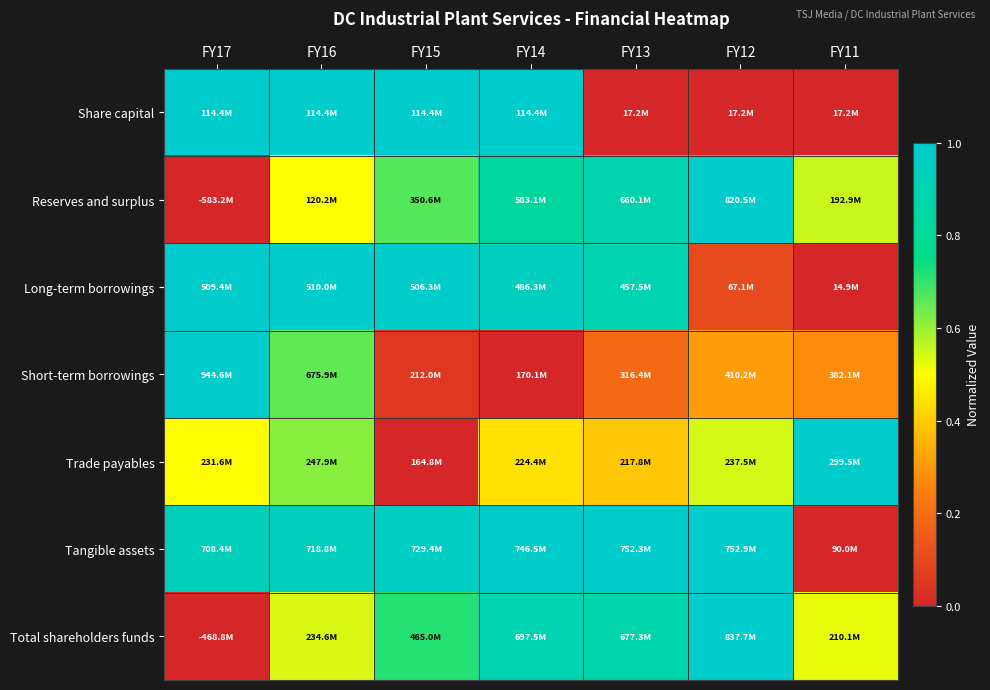

Reading left to right, transcribe all the data shown in this chart.

Share capital: FY17=1.0	FY16=1.0	FY15=1.0	FY14=1.0	FY13=0.0	FY12=0.0	FY11=0.0
Reserves and surplus: FY17=0.0	FY16=0.5	FY15=0.7	FY14=0.8	FY13=0.9	FY12=1.0	FY11=0.6
Long-term borrowings: FY17=1.0	FY16=1.0	FY15=1.0	FY14=1.0	FY13=0.9	FY12=0.1	FY11=0.0
Short-term borrowings: FY17=1.0	FY16=0.7	FY15=0.1	FY14=0.0	FY13=0.2	FY12=0.3	FY11=0.3
Trade payables: FY17=0.5	FY16=0.6	FY15=0.0	FY14=0.4	FY13=0.4	FY12=0.5	FY11=1.0
Tangible assets: FY17=0.9	FY16=0.9	FY15=1.0	FY14=1.0	FY13=1.0	FY12=1.0	FY11=0.0
Total shareholders funds: FY17=0.0	FY16=0.5	FY15=0.7	FY14=0.9	FY13=0.9	FY12=1.0	FY11=0.5